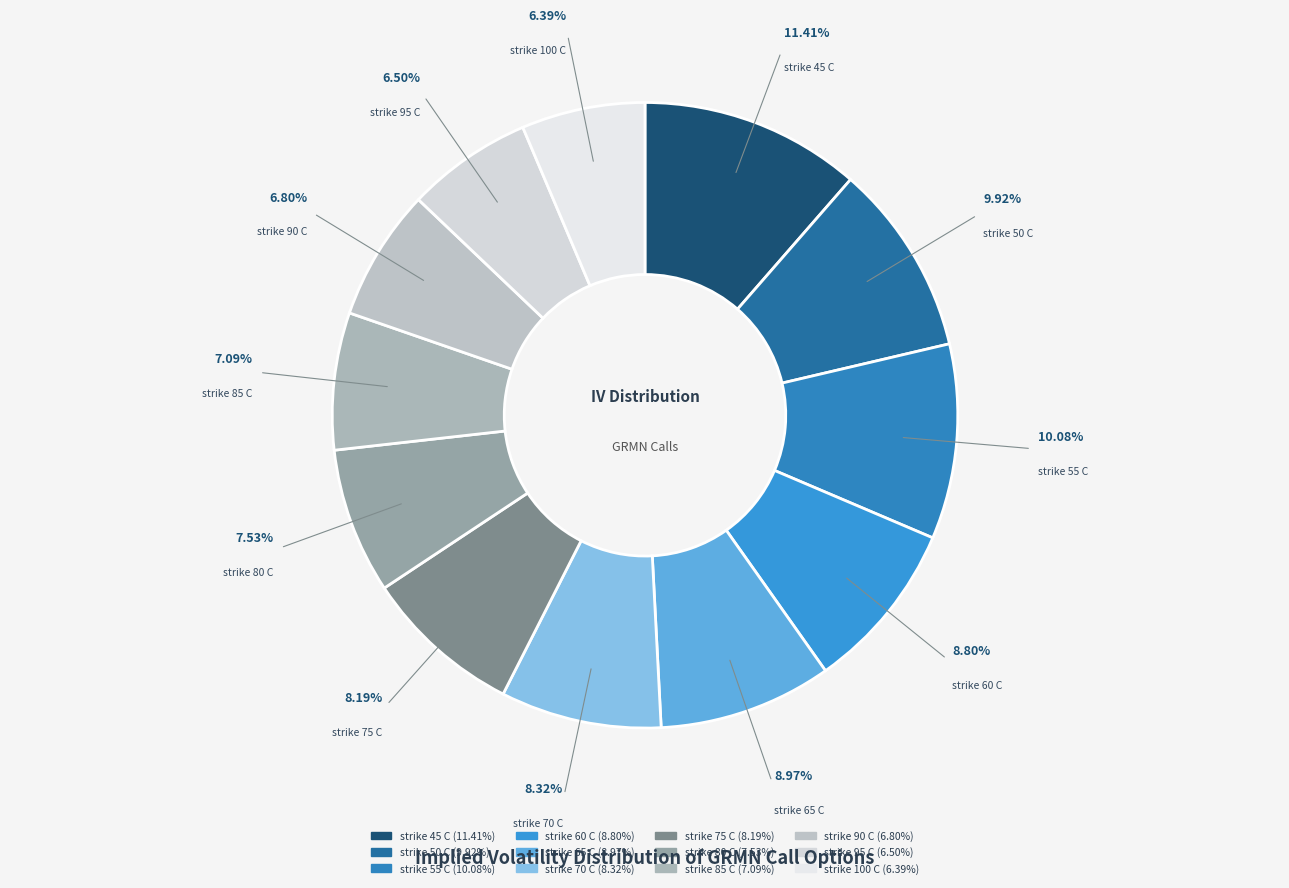

Which has a higher value, strike 65 C or strike 75 C?

strike 65 C